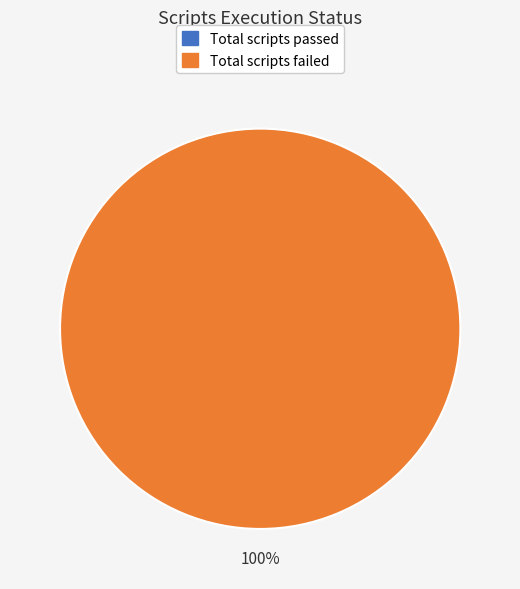

Is there any slice that represents more than half of the pie?

Yes